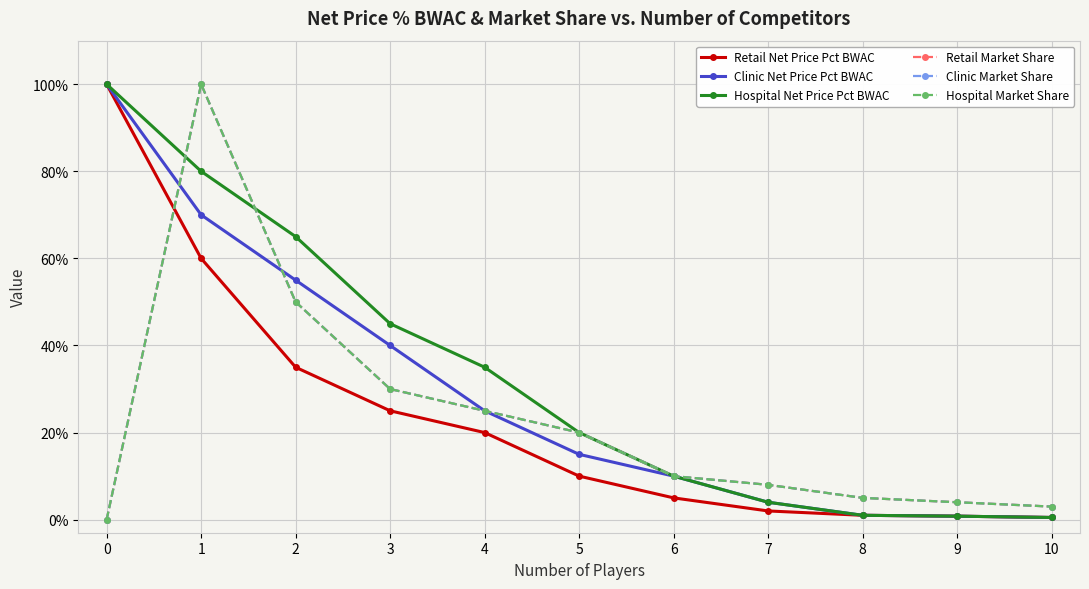

Where is Hospital Net Price Pct BWAC nearest to the value 0?

10